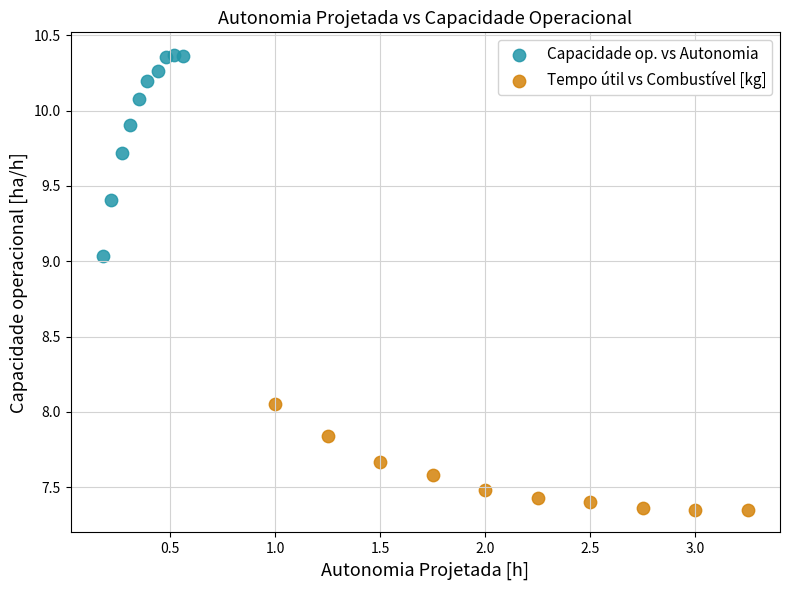

Which series reaches the minimum Y coordinate?

Tempo útil vs Combustível [kg]